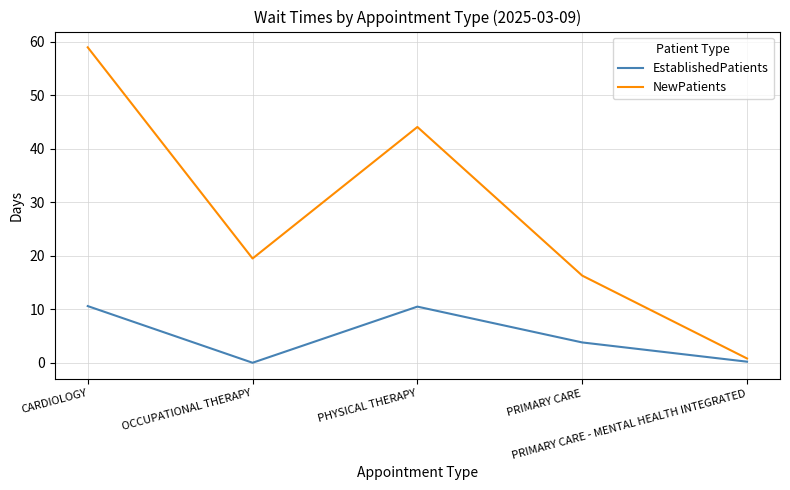

Count the number of categories in the chart.

5